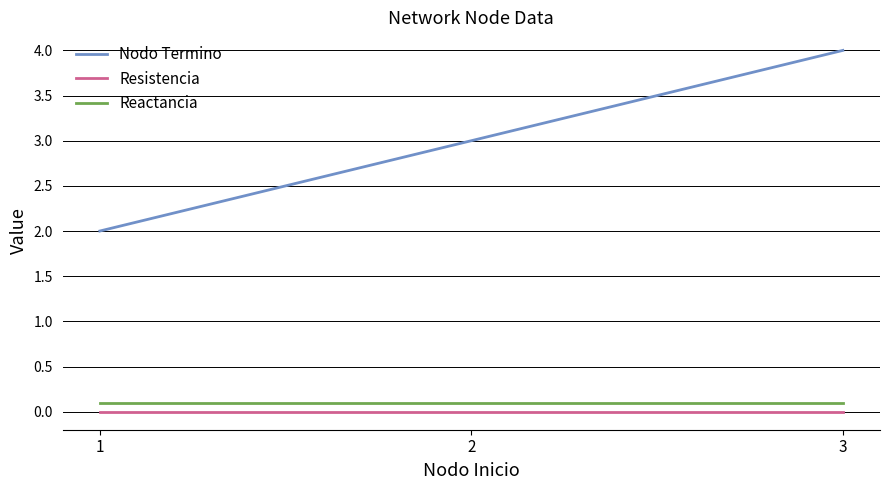

At which category is the sum across all series the highest?

3